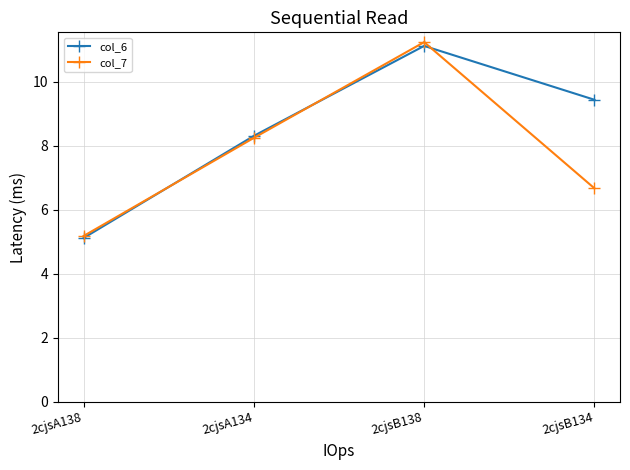

Which series has the largest total across all categories?

col_6